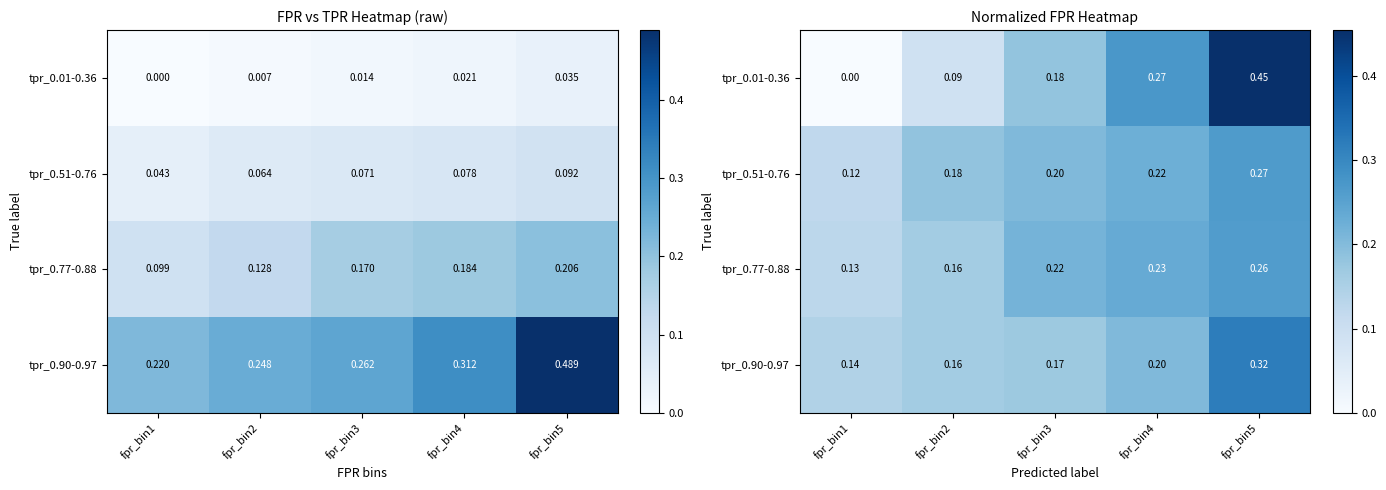

Read the tpr_0.90-0.97 value at fpr_bin2.

0.2